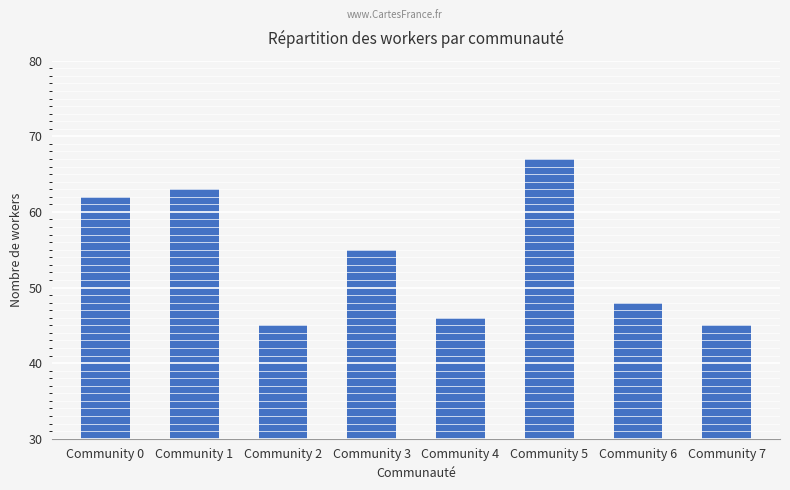

Is it true that the value at Community 0 is 62?

True